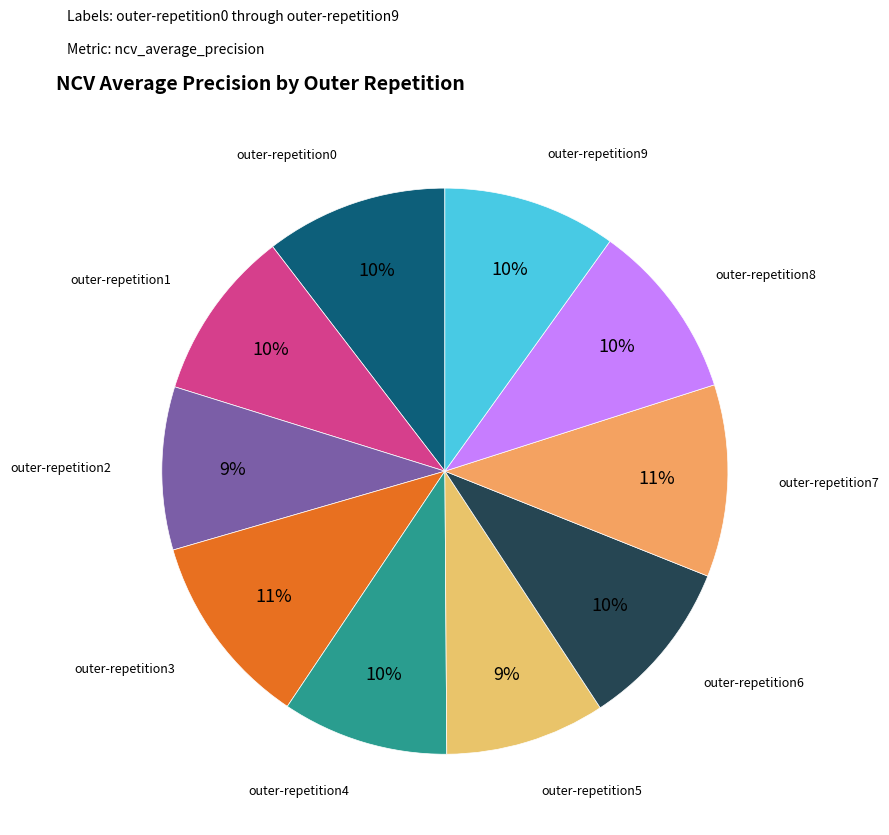

How many slices are in this pie chart?

10